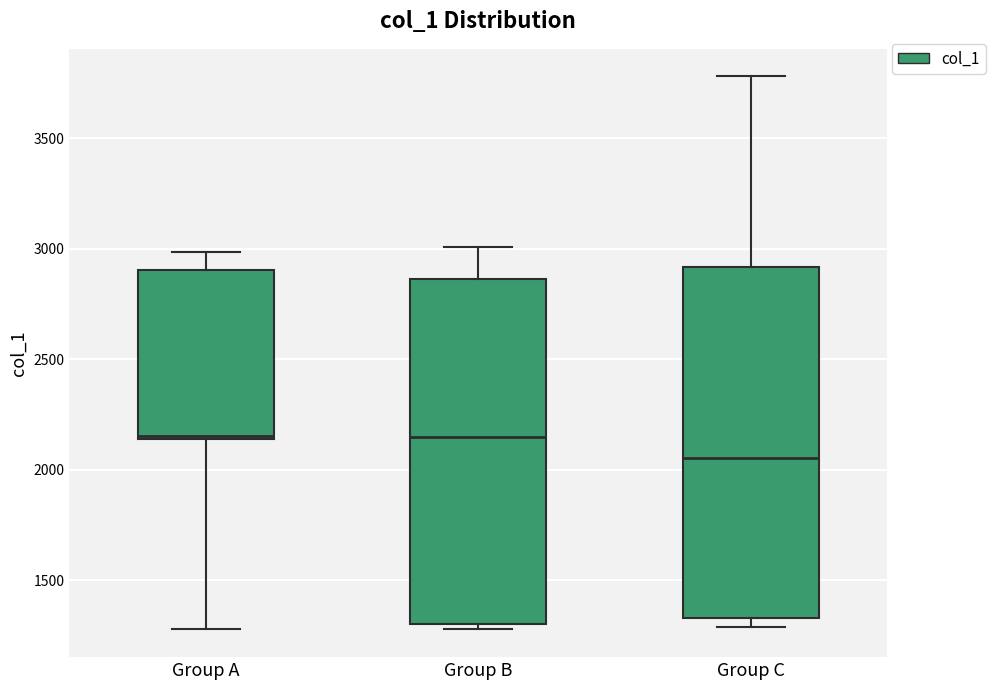

Reading left to right, read every box against the y-axis: the position of its median line, the range the box covers, and the ends of its whiskers. The values are not printed on the chart, so give them approximately, as read against the axis.

Group A: median 2150 (just above the box's lower edge), box 2150 to 2900, whiskers 1300 to 3000
Group B: median 2150, box 1300 to 2850, whiskers 1300 (just below the box's lower edge) to 3000
Group C: median 2050, box 1350 to 2900, whiskers 1300 to 3800